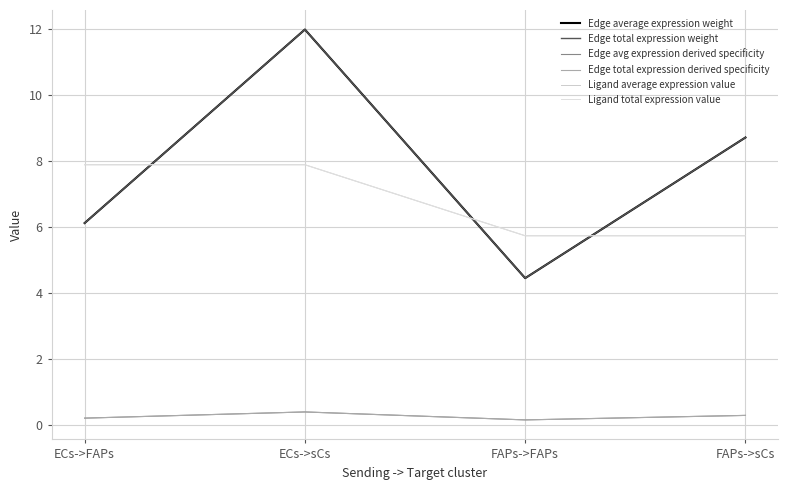

Does the chart display data point markers on the line(s)?

No